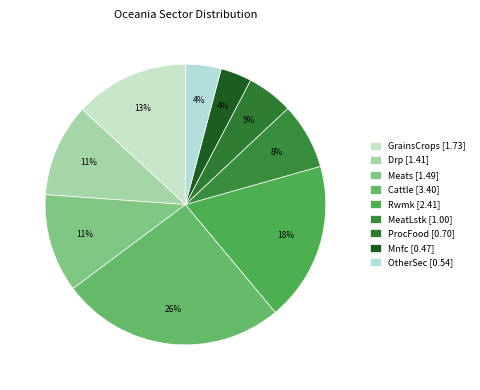

Count the number of slices in the pie.

9